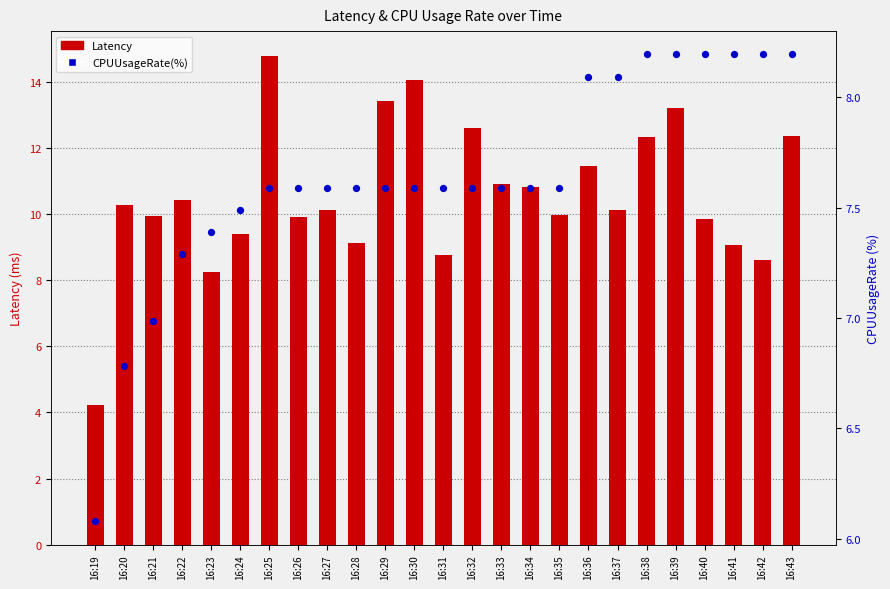

Which series has the largest Y range (max minus min)?

Latency